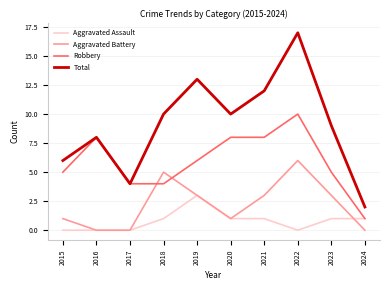

At which category is the sum across all series the highest?

2022